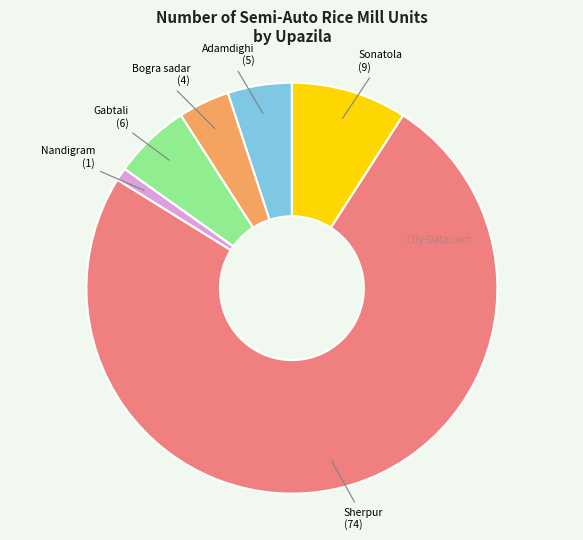

Does any single category account for the majority?

Yes